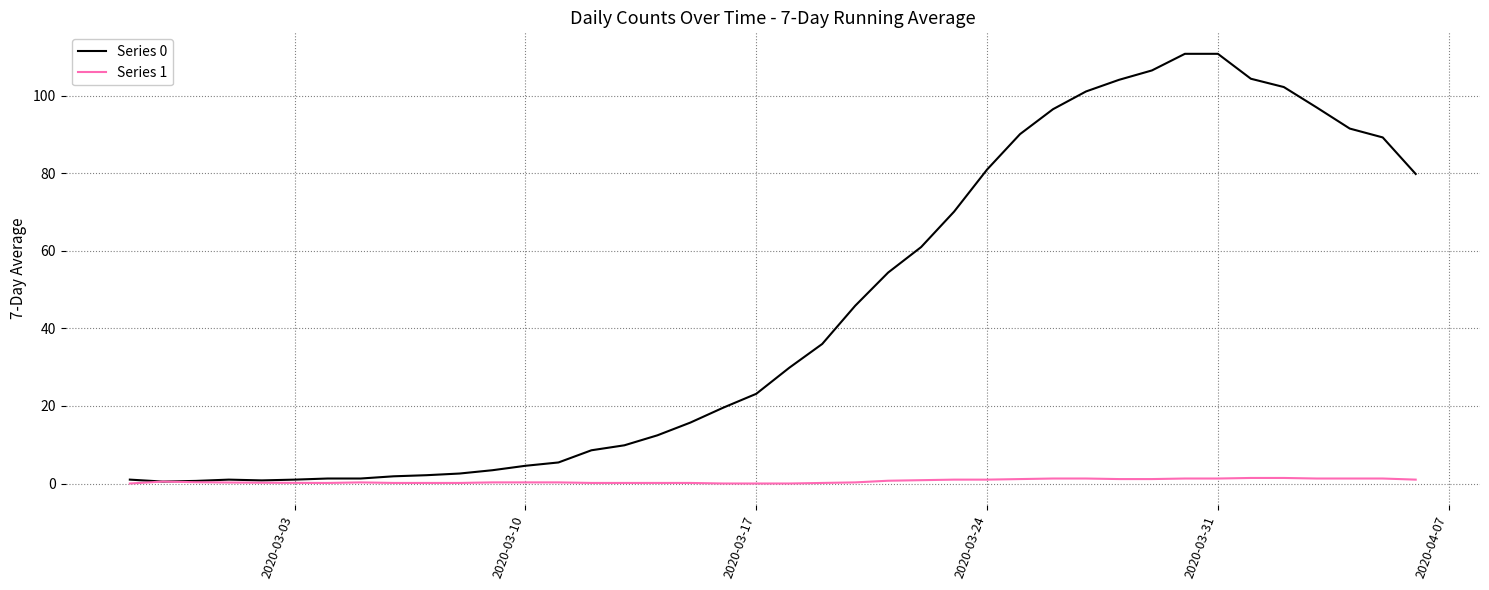

Which series has the widest spread of values?

Series 0